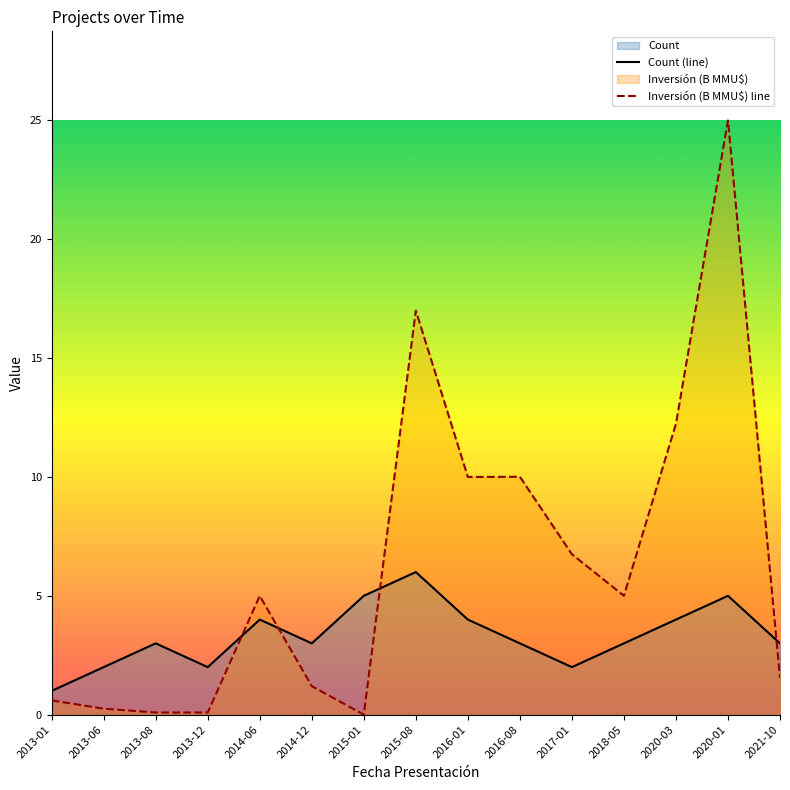

Read the Inversión (B MMU$) line value at 2020-01.

25.0